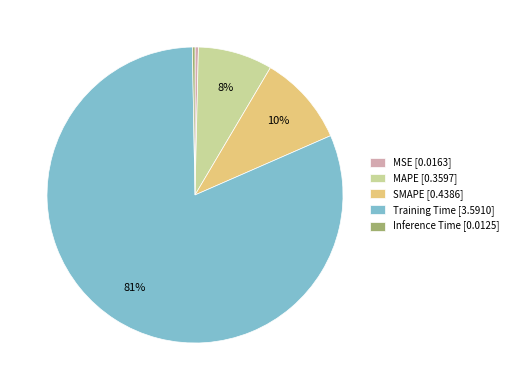

The Training Time slice represents 81% of the pie. True or false?

True